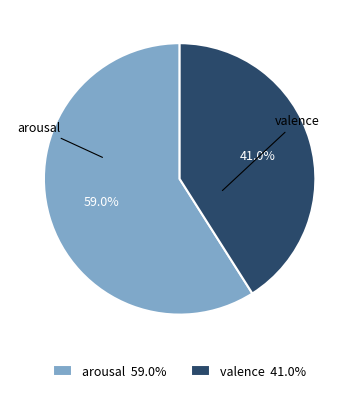

What percentage is NOT represented by valence?

59.0%